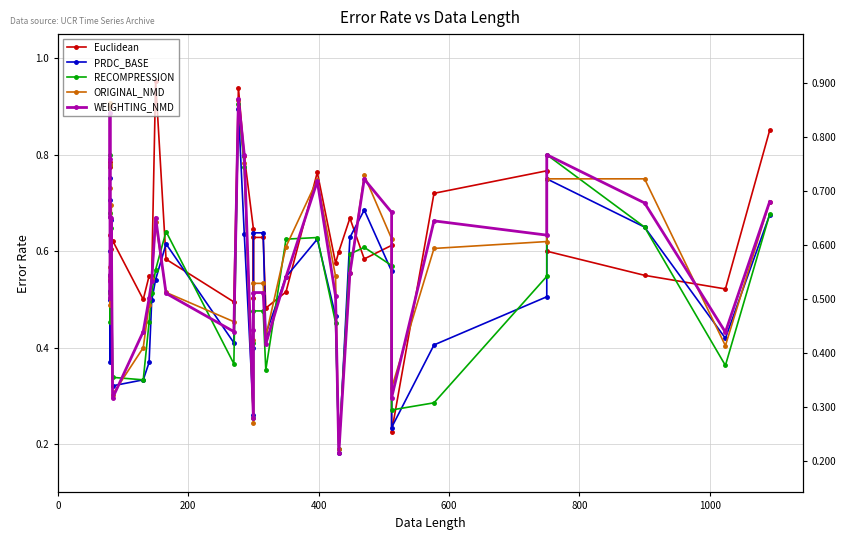

What are all the series names shown in the legend?

Euclidean, PRDC_BASE, RECOMPRESSION, ORIGINAL_NMD, WEIGHTING_NMD